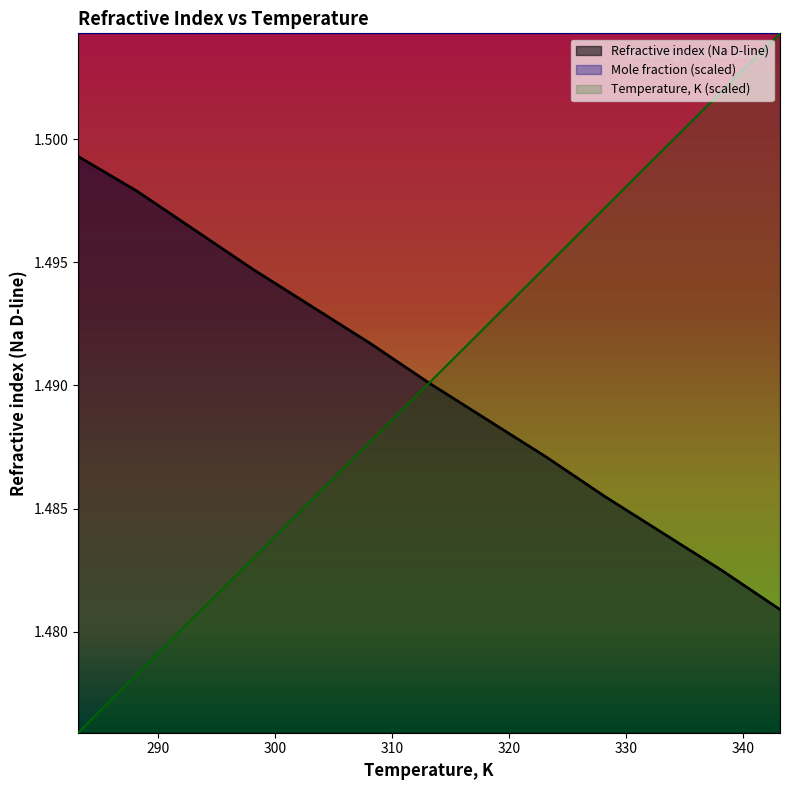

Is the value of Temperature, K at 338.15 greater than the value of Refractive index (Na D-line) at 288.15?

Yes